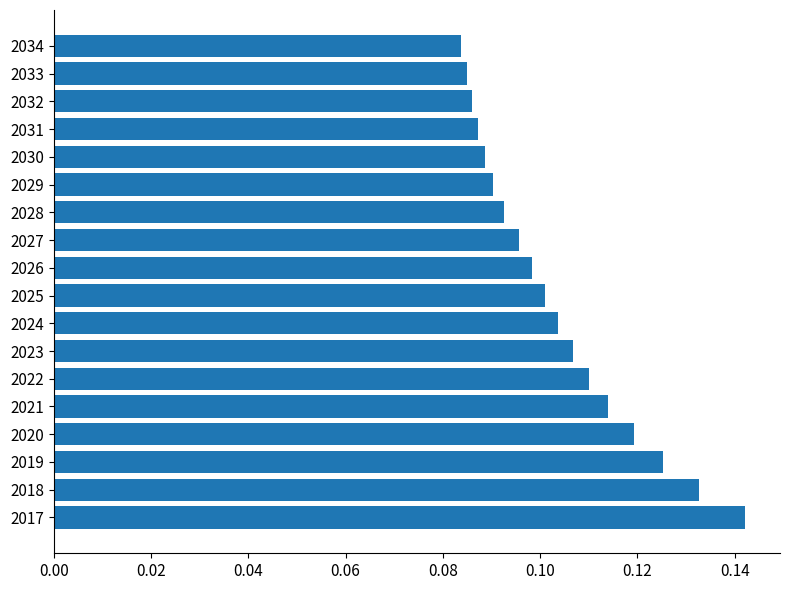

At which category does the chart reach its peak across all series?

2017